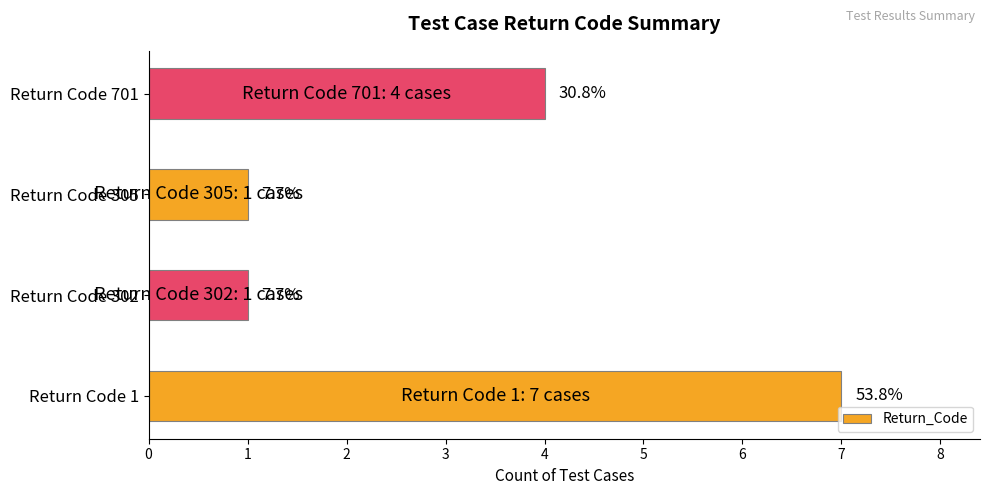

List the labels in order of value, smallest first.

1, 2, 3, 0